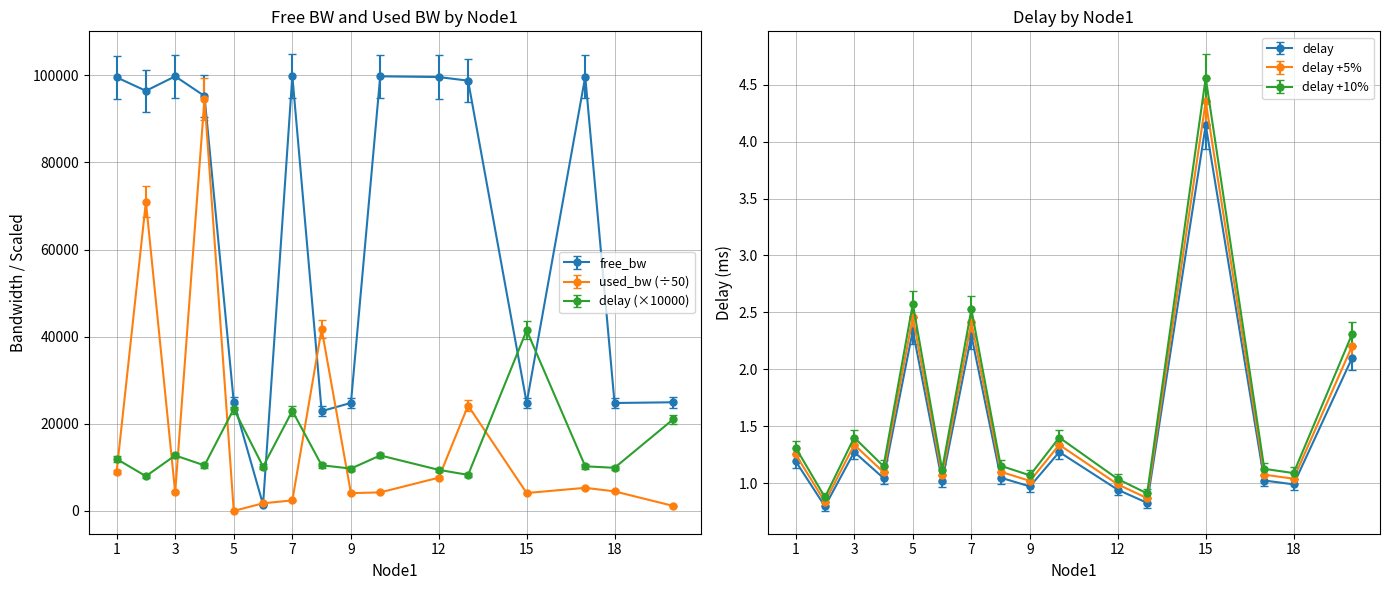

How many distinct data groups are displayed?

3